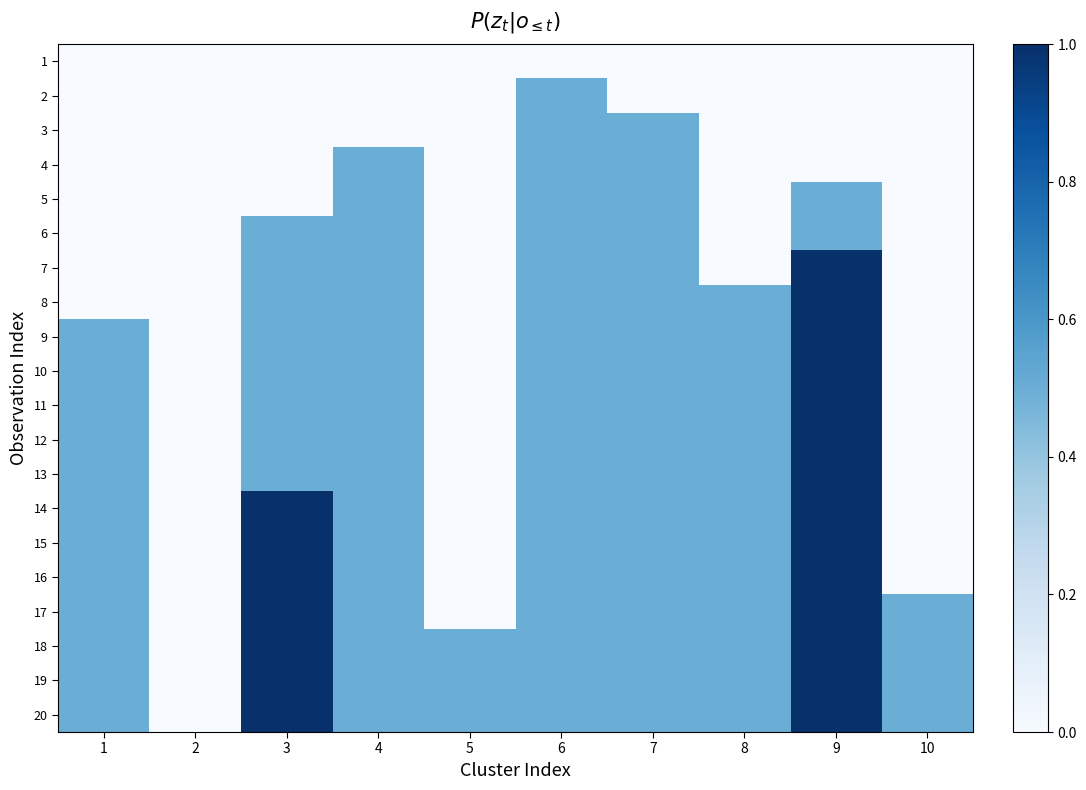

Which category has the lowest value across all series?

1